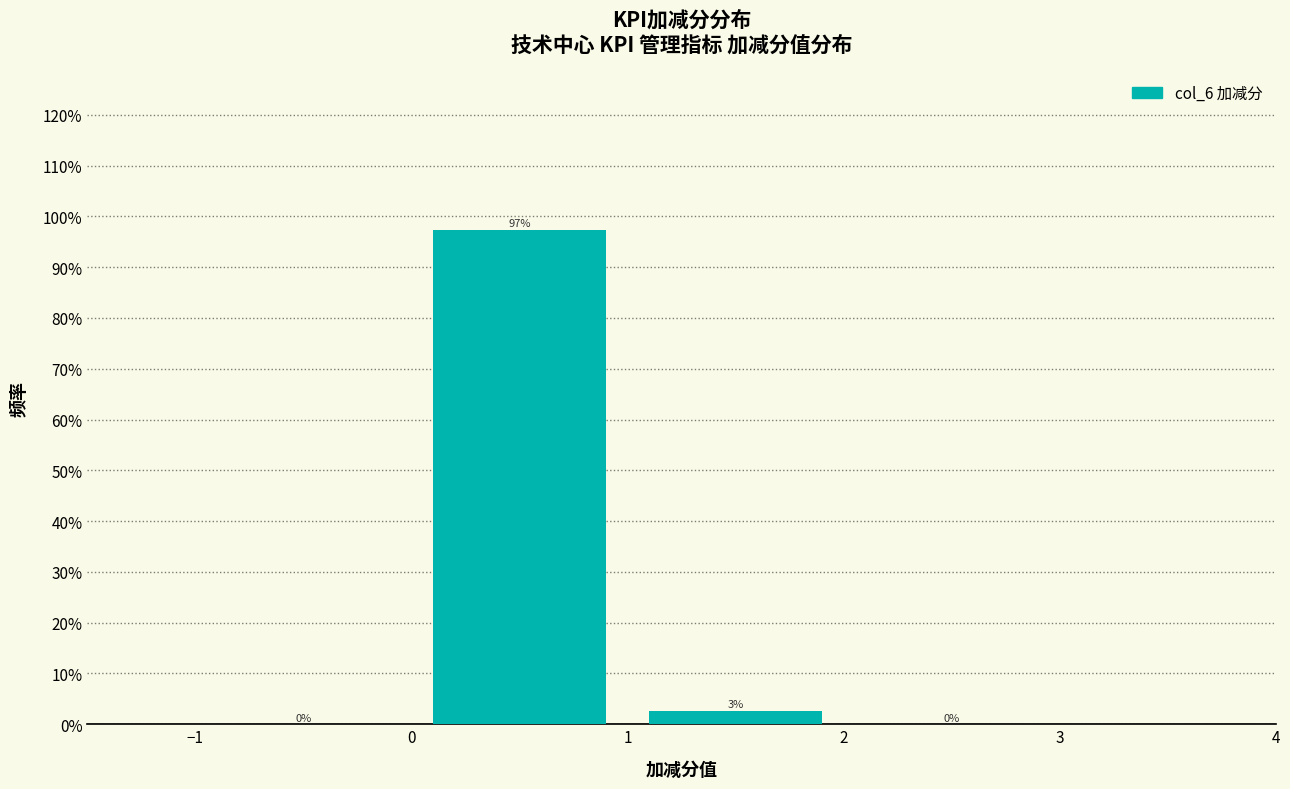

Over which range of the x-axis is the bar tallest?

0 to 1